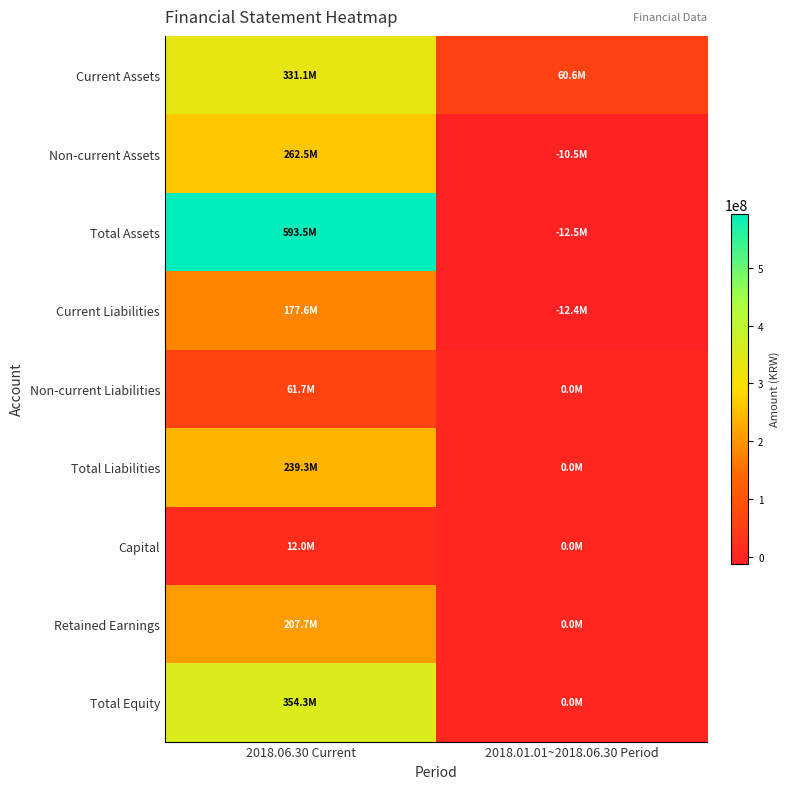

Which series has the widest spread of values?

Total Assets